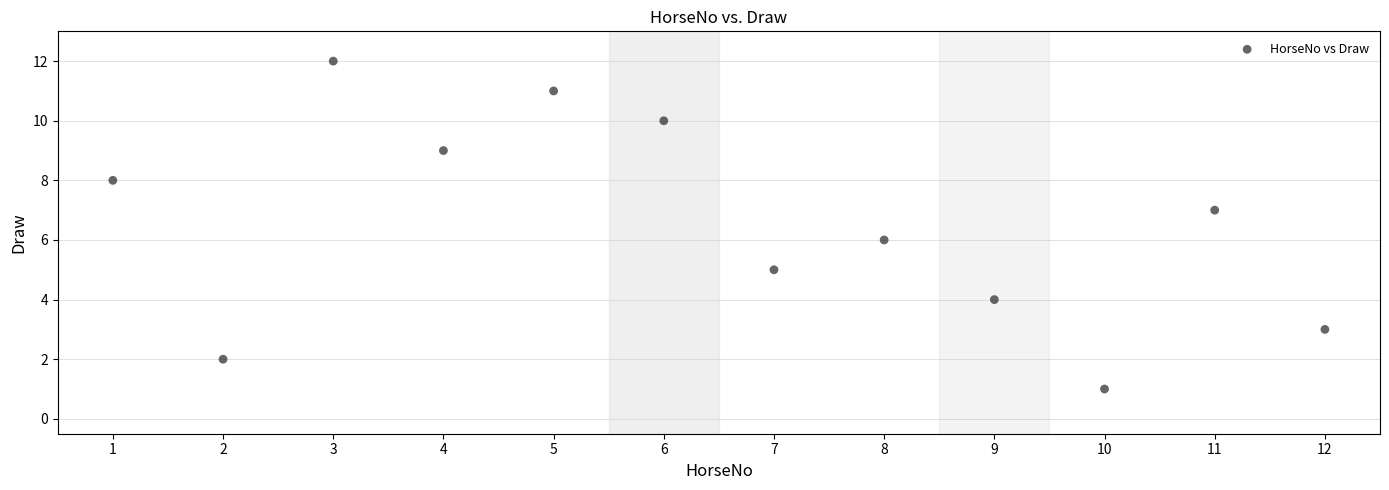

What is the range of X values (max minus min)?

11